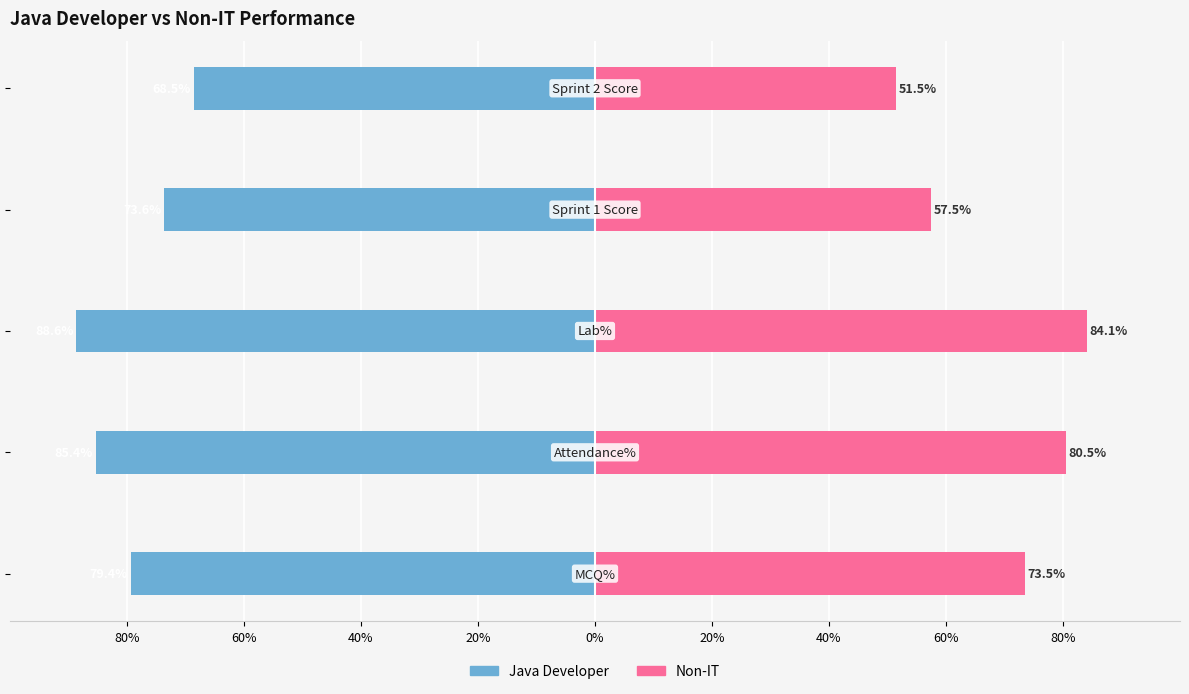

What is the average value of the Java Developer series?

-79.1